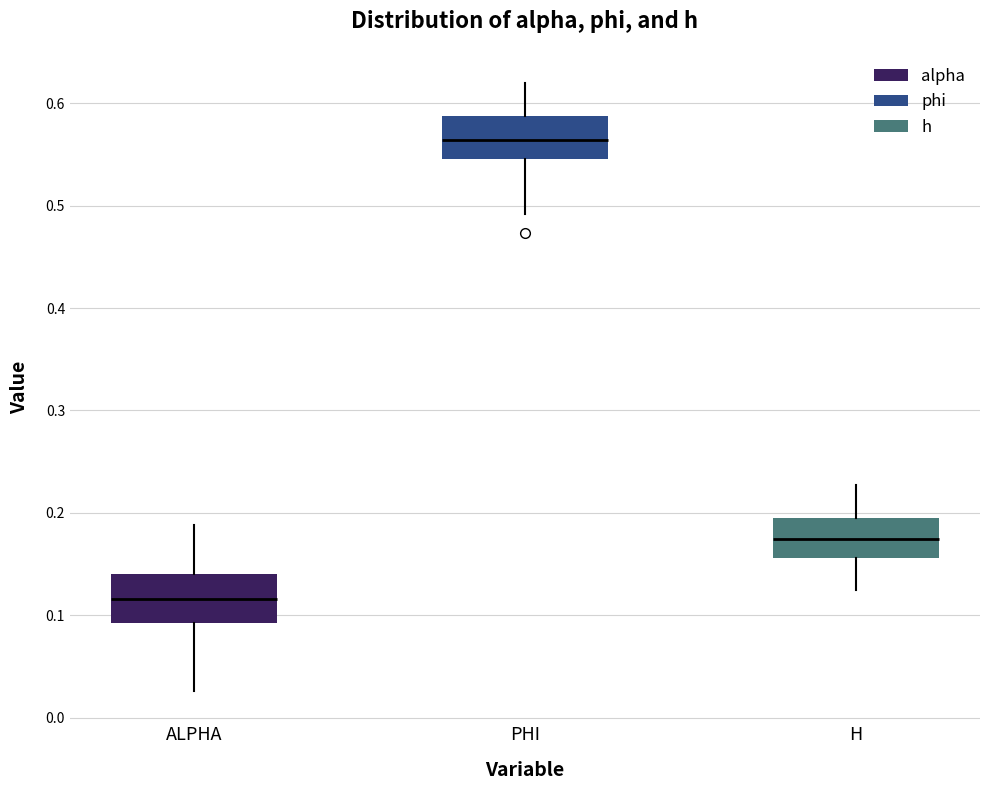

Reading left to right, transcribe this box plot: for each box, give where its median line is, the range the box spans, and where its two whiskers end, as read against the y-axis. The values are not printed on the chart, so give them approximately, as read against the axis.

ALPHA: median 0.12, box 0.09 to 0.14, whiskers 0.03 to 0.19
PHI: median 0.56, box 0.55 to 0.59, whiskers 0.49 to 0.62
H: median 0.17, box 0.16 to 0.19, whiskers 0.12 to 0.23